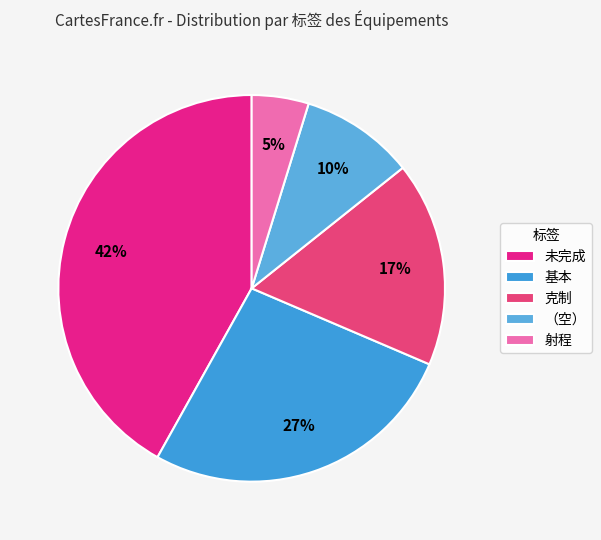

To the nearest percent, what percentage of the pie is 克制?

17%